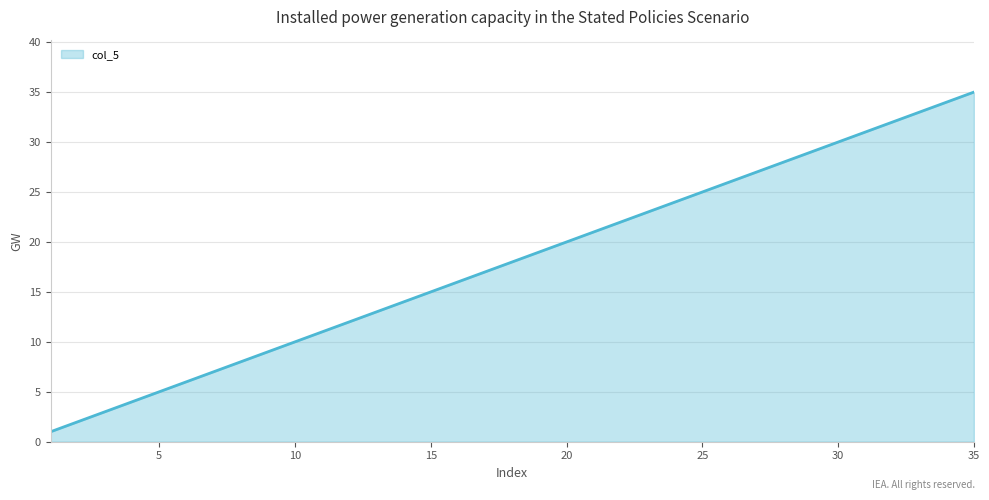

What is the greatest value displayed?

35